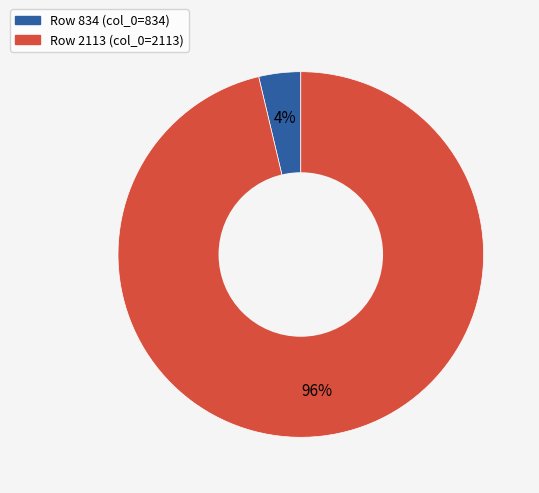

Is there a majority slice in this chart?

Yes